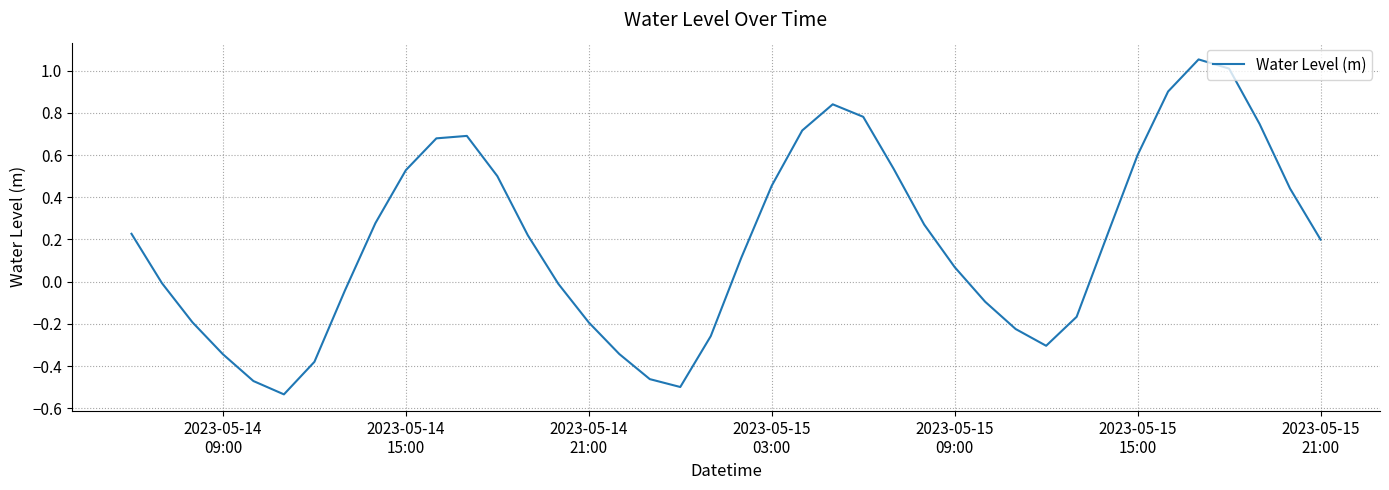

What is the maximum value shown in the chart?

1.1